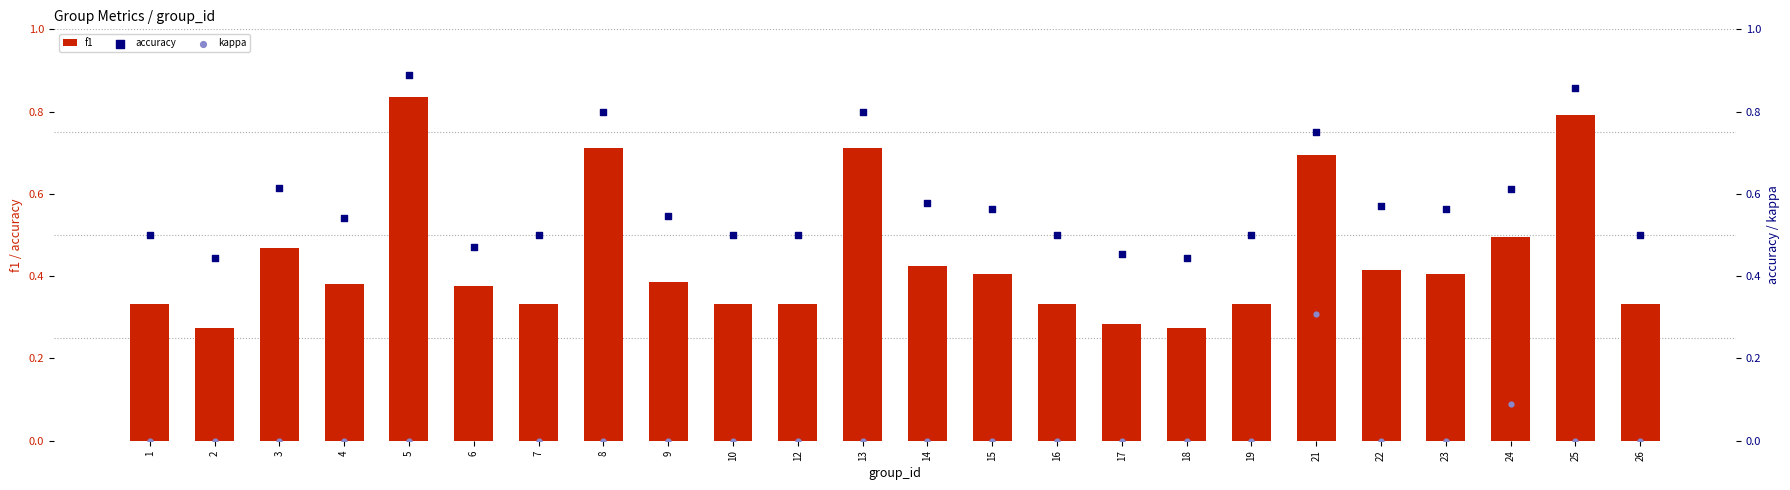

Which series reaches the maximum Y coordinate?

accuracy